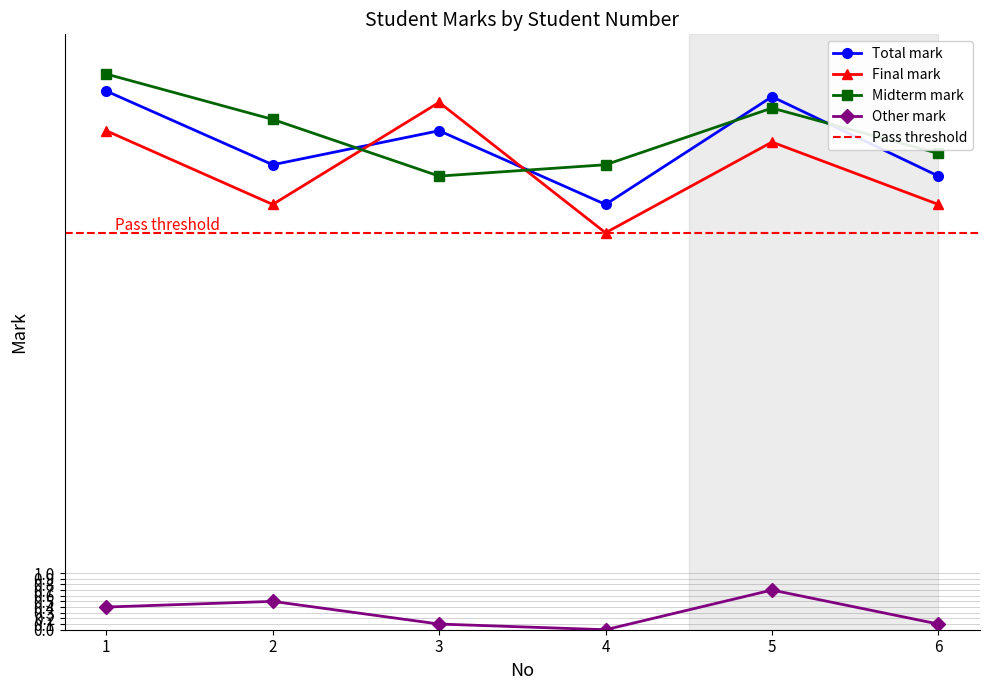

The Final mark series shows 4.6 at 1. True or false?

False